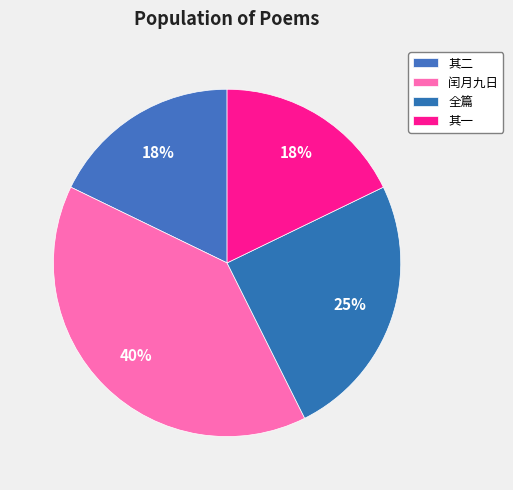

Is there a majority slice in this chart?

No